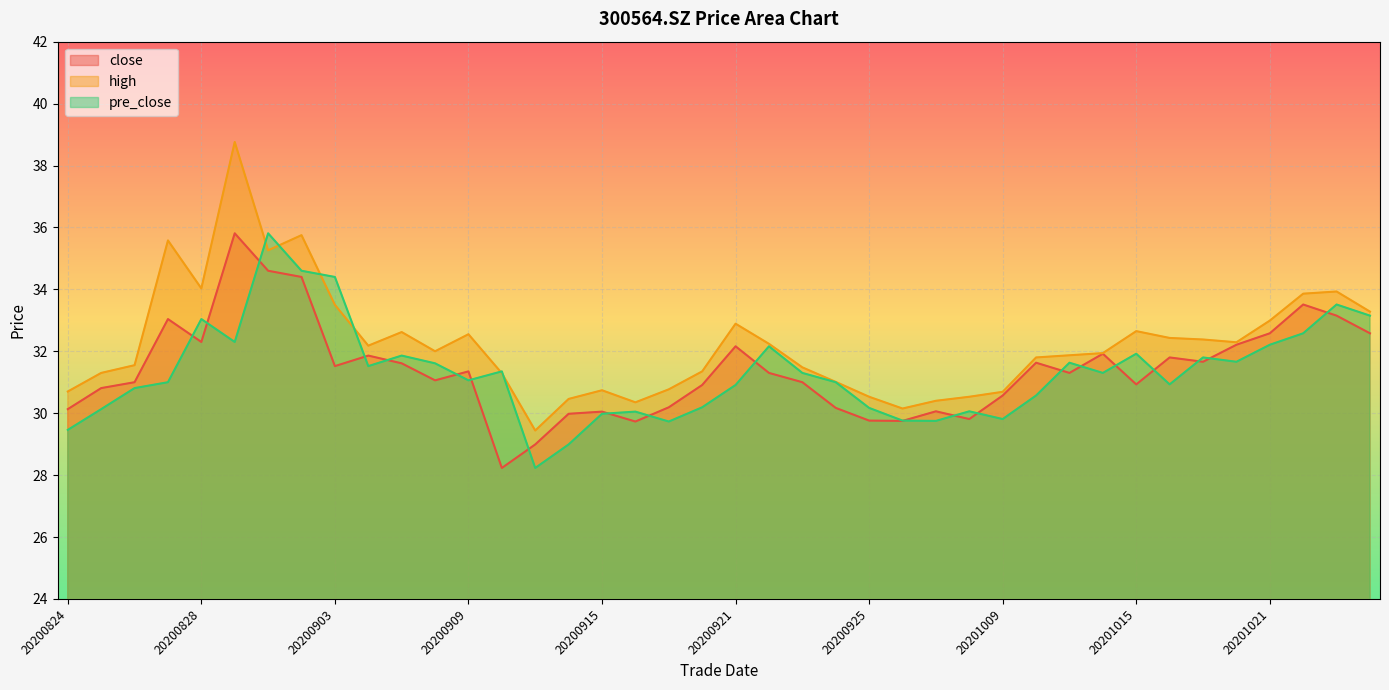

Reading left to right, list all the values displayed in this chart.

close: 30.1	30.8	31.0	33.0	32.3	35.8	34.6	34.4	31.5	31.9	31.6	31.1	31.4	28.2	29.0	30.0	30.1	29.7	30.2	30.9	32.2	31.3	31.0	30.2	29.8	29.8	30.1	29.8	30.6	31.6	31.3	31.9	30.9	31.8	31.7	32.2	32.6	33.5	33.1	32.6
high: 30.7	31.3	31.6	35.6	34.0	38.8	35.3	35.8	33.5	32.2	32.6	32.0	32.5	31.3	29.4	30.5	30.7	30.4	30.8	31.4	32.9	32.2	31.5	31.0	30.5	30.1	30.4	30.5	30.7	31.8	31.9	31.9	32.6	32.4	32.4	32.3	33.0	33.9	33.9	33.3
pre_close: 29.5	30.1	30.8	31.0	33.0	32.3	35.8	34.6	34.4	31.5	31.9	31.6	31.1	31.4	28.2	29.0	30.0	30.1	29.7	30.2	30.9	32.2	31.3	31.0	30.2	29.8	29.8	30.1	29.8	30.6	31.6	31.3	31.9	30.9	31.8	31.7	32.2	32.6	33.5	33.1